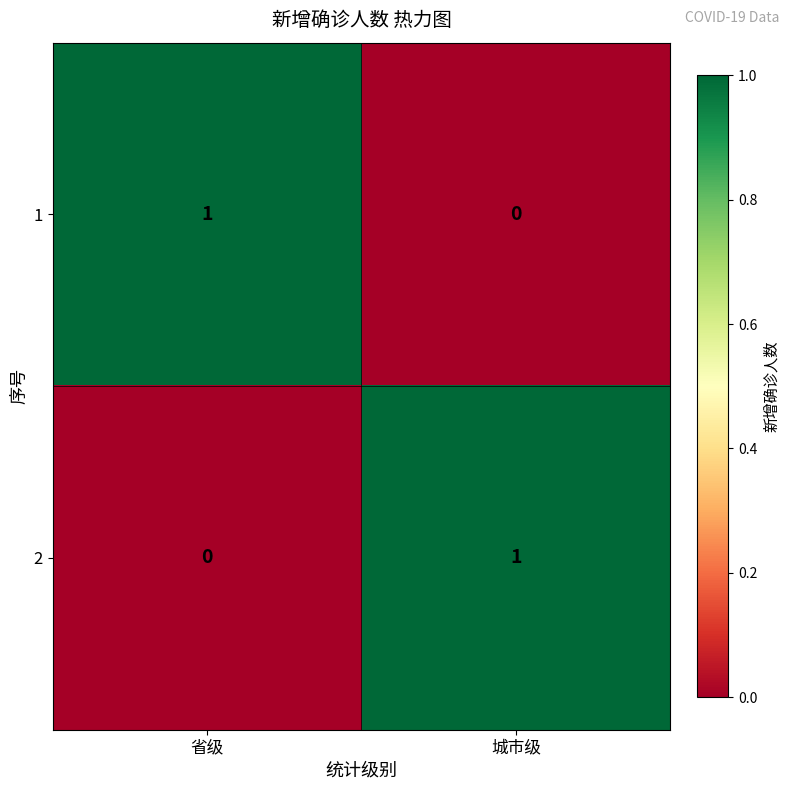

At which label is 2 closest to 0?

省级